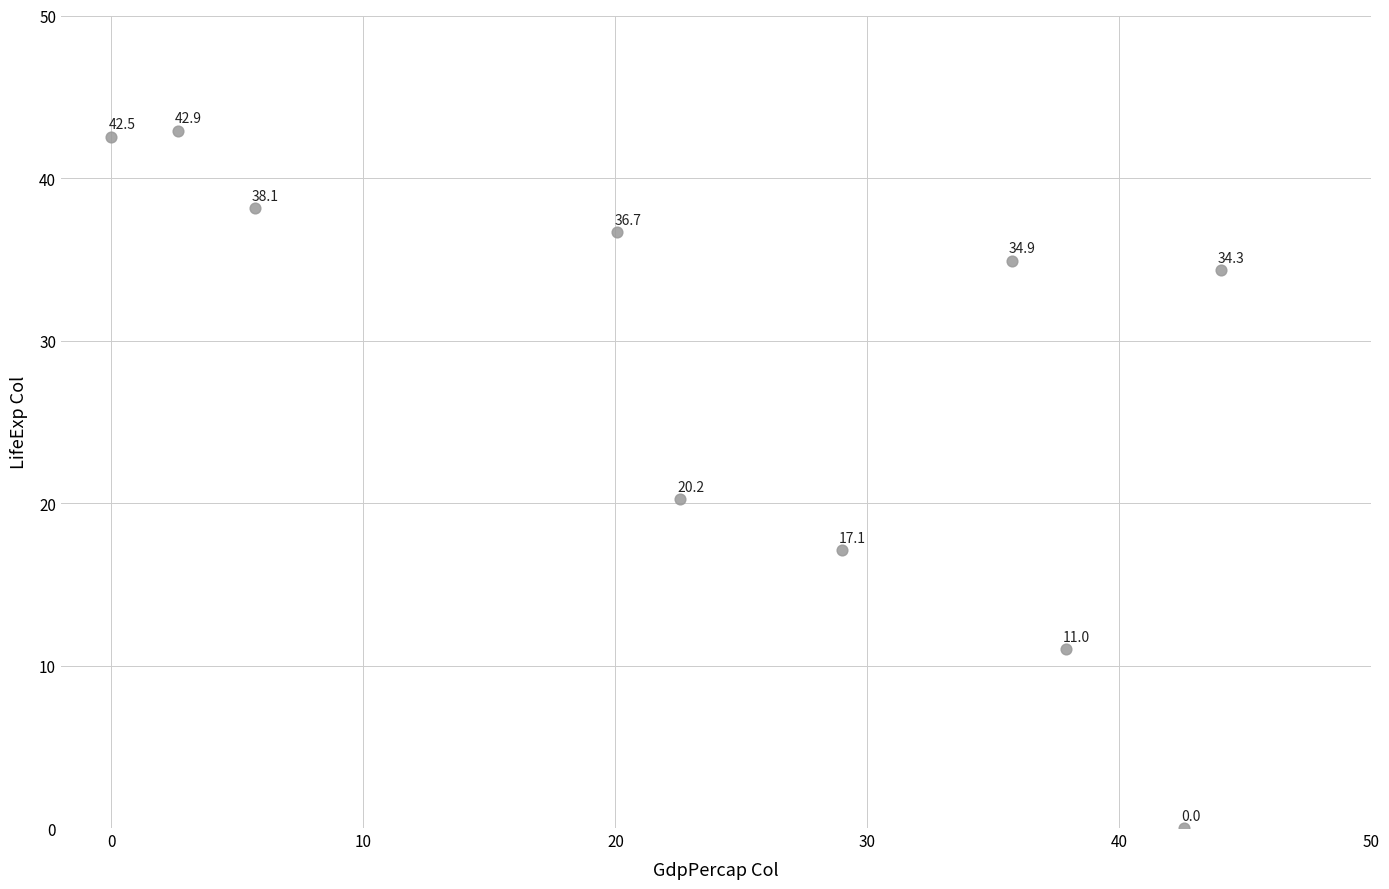

What is the average X value?

24.0